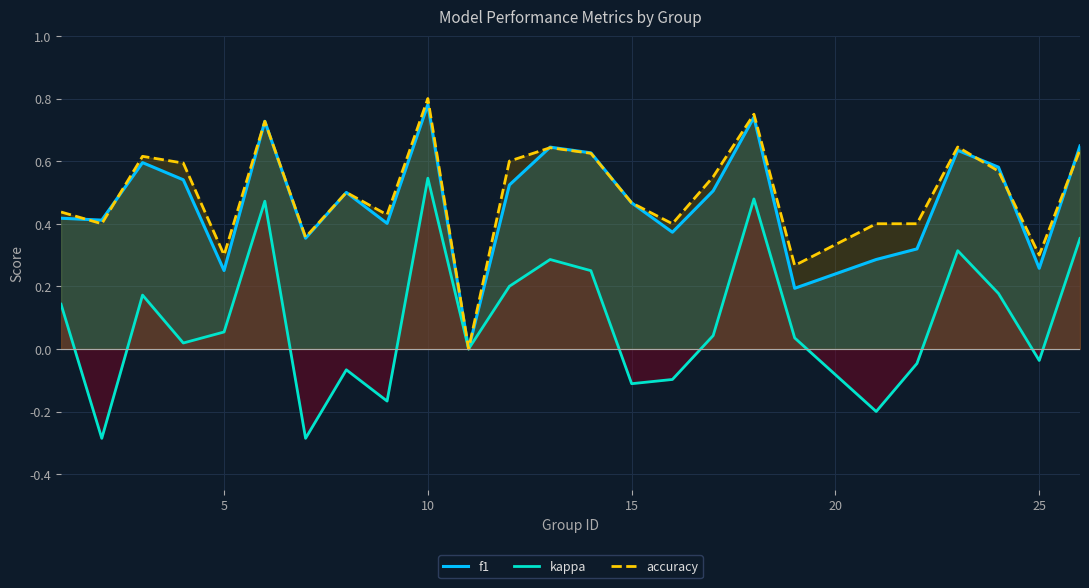

Rank the series at 19 from lowest to highest value.

kappa, f1, accuracy